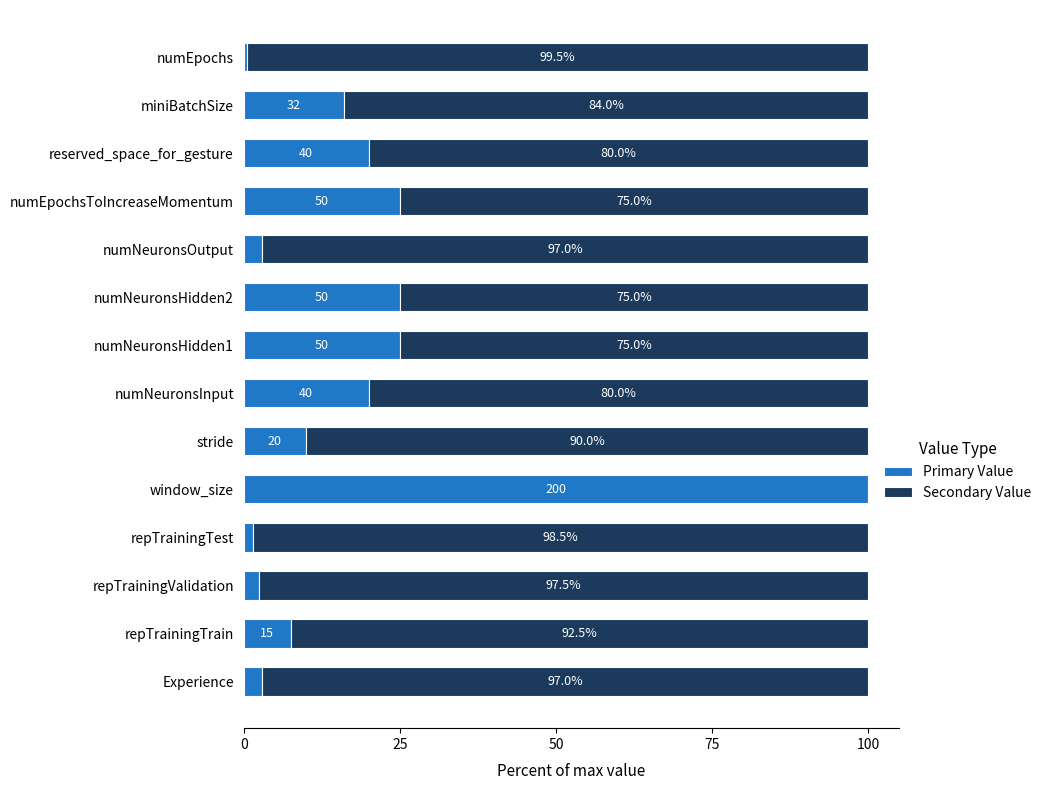

At which label does Primary Value reach its peak?

window_size